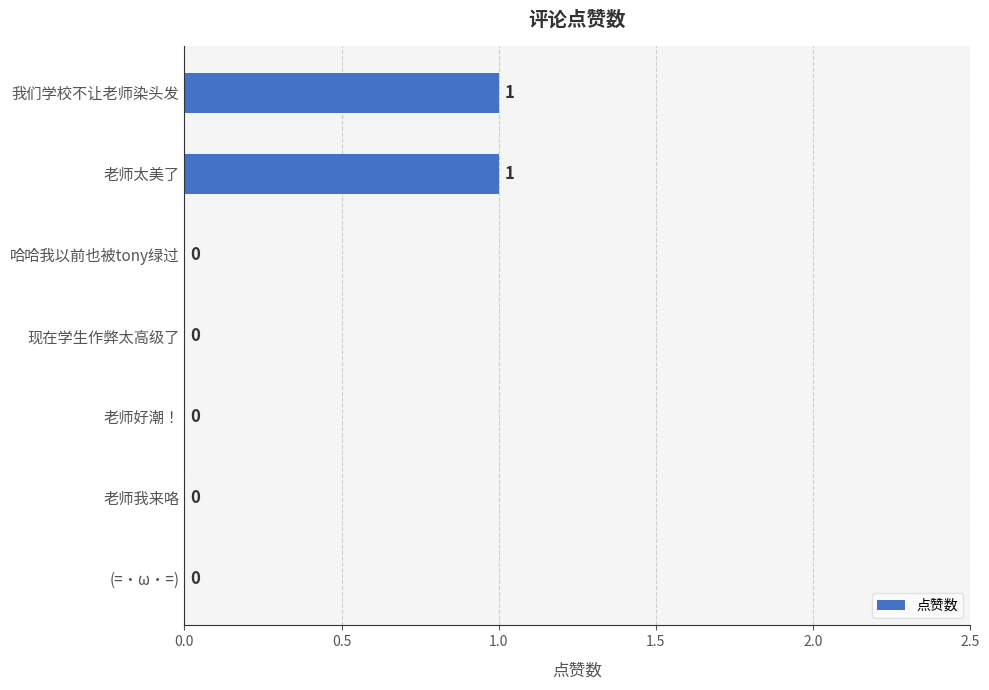

Between 老师好潮！ and 老师太美了, which is larger?

老师太美了